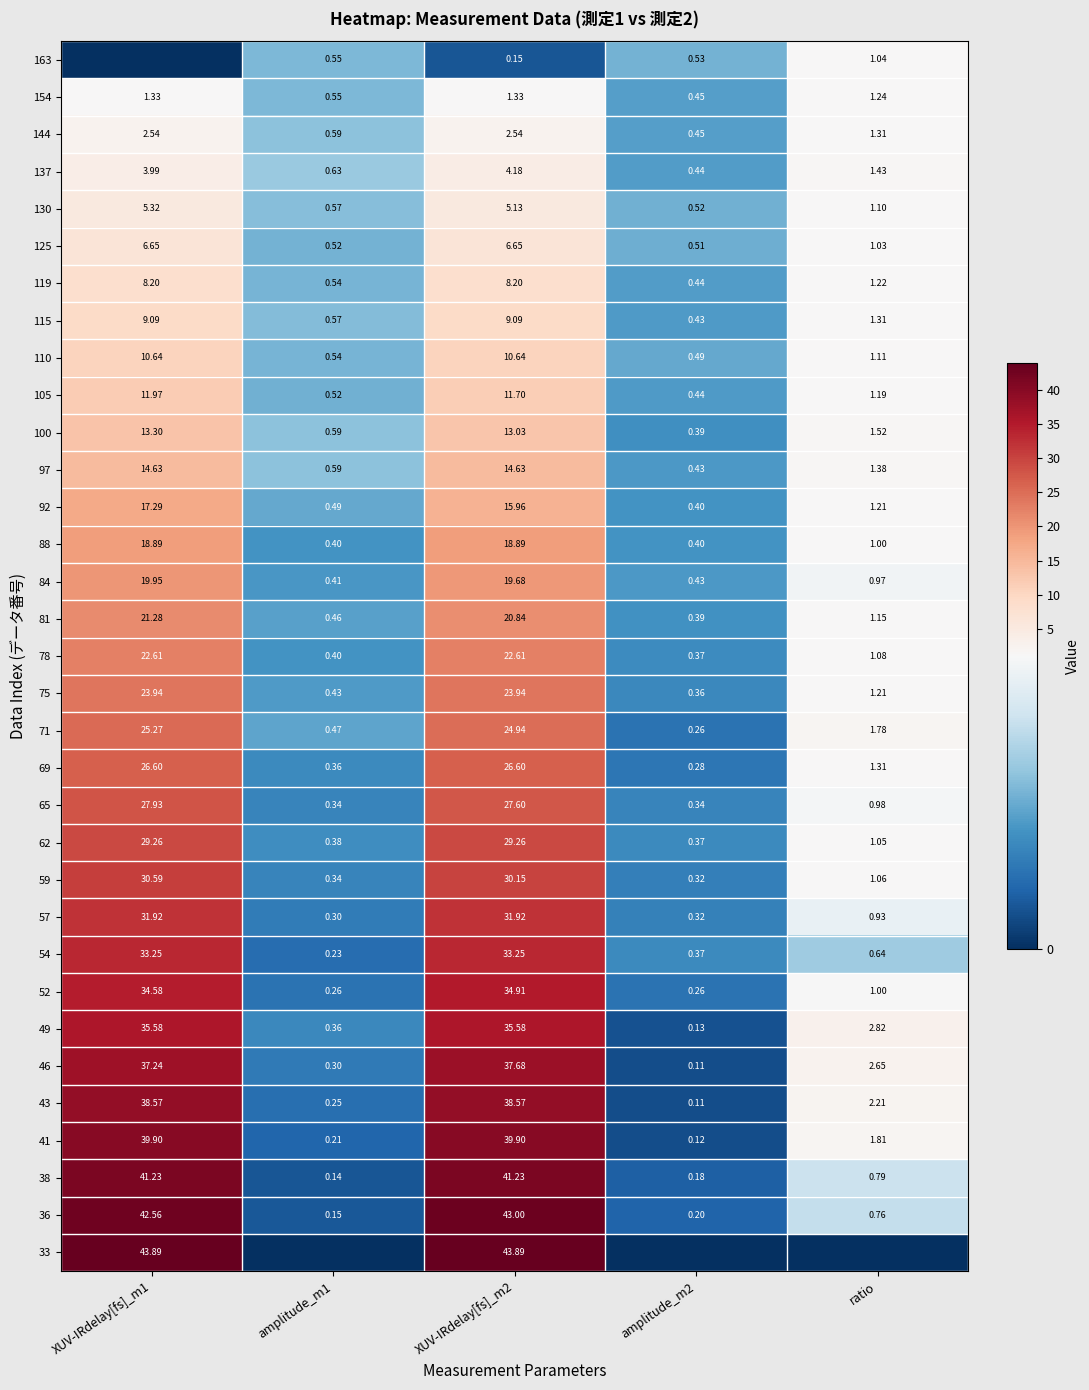

At which label is 41 closest to 20?

ratio